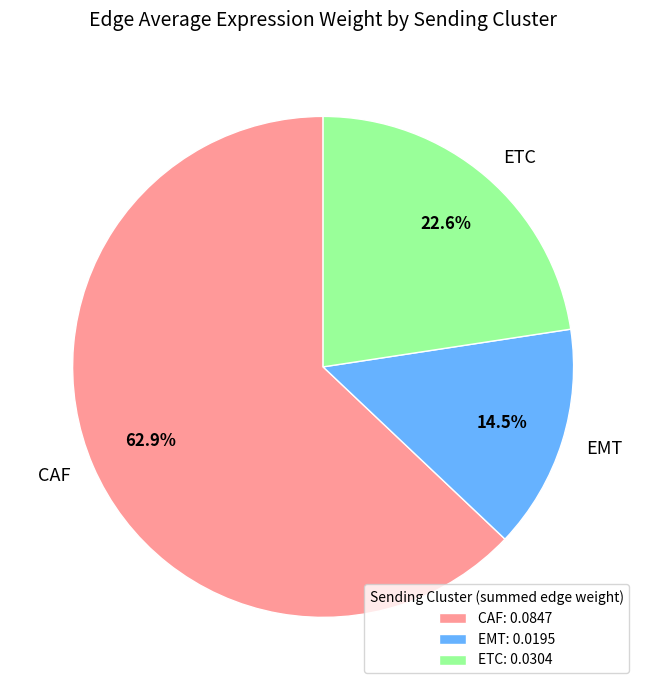

What percentage is NOT represented by EMT?

85.5%